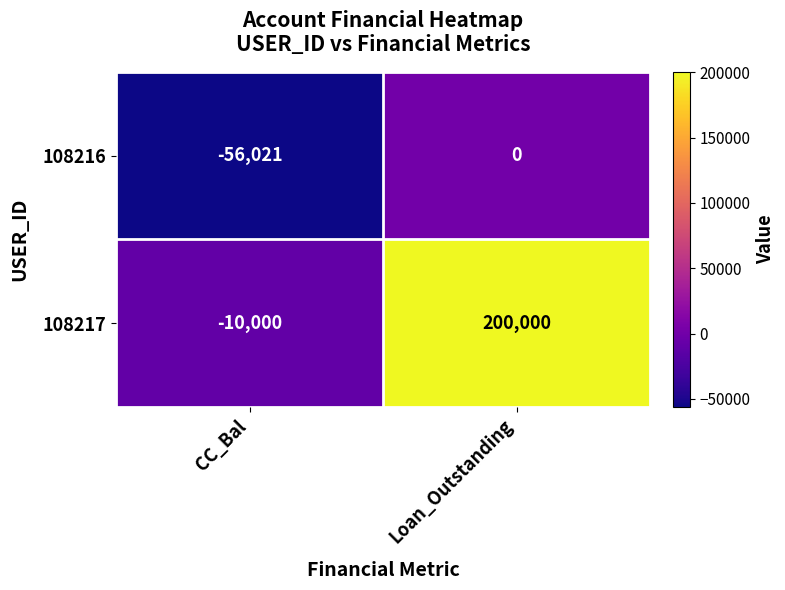

What is the sum of the 108217 values at Loan_Outstanding and CC_Bal?

190000